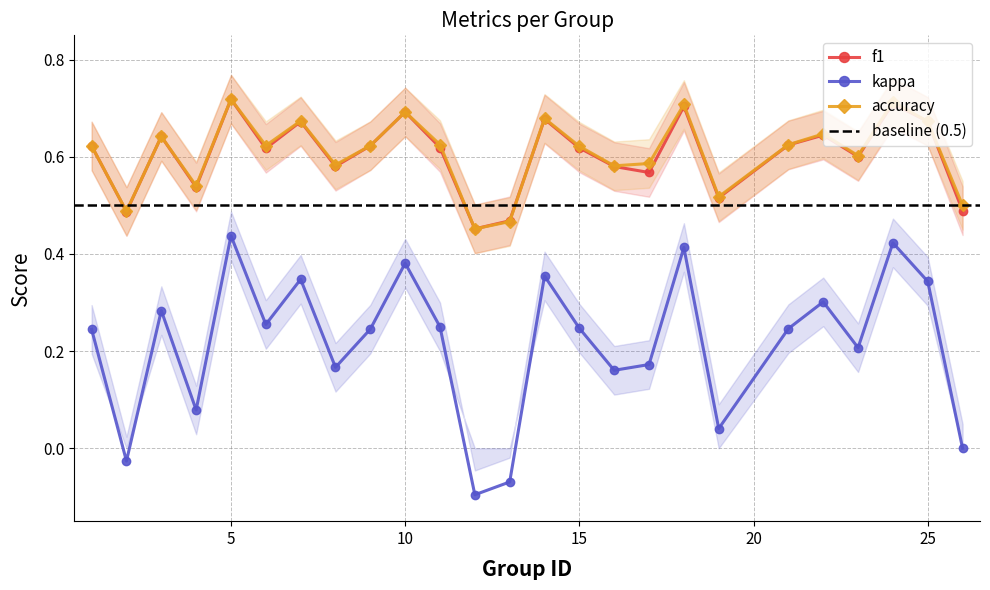

True or false: kappa and f1 cross at least once.

False